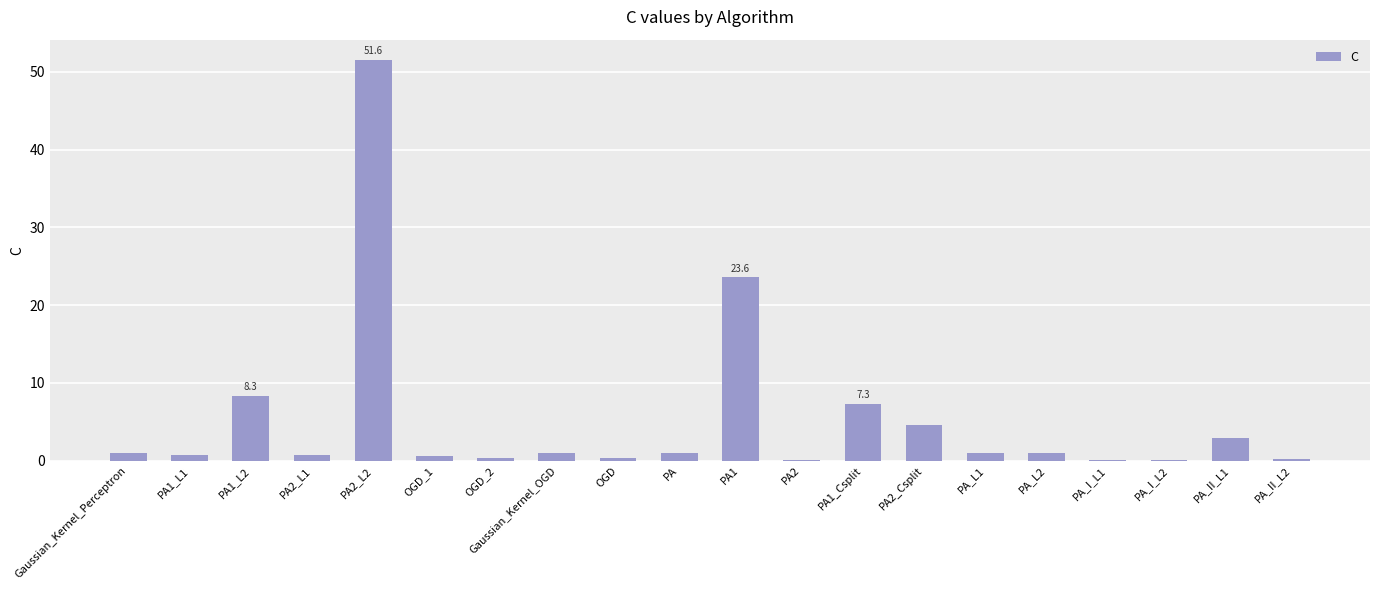

Which category has the highest value across all series?

PA2_L2